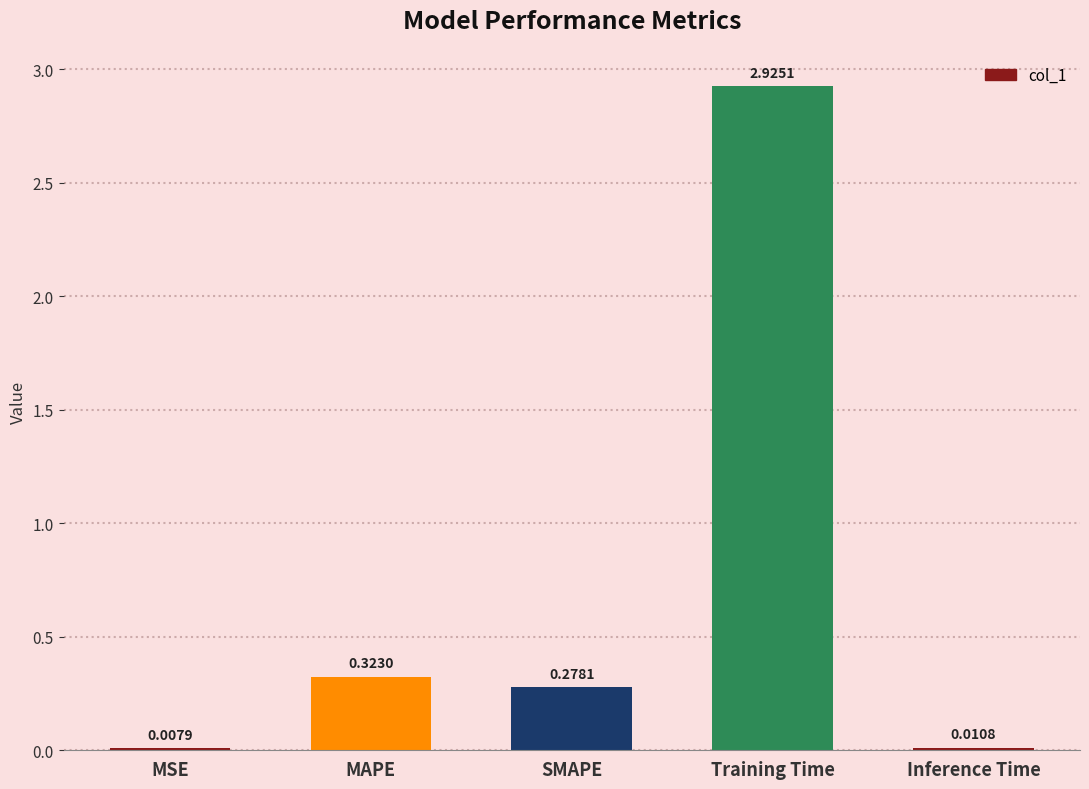

What is the change in value from MAPE to Training Time?

+2.6